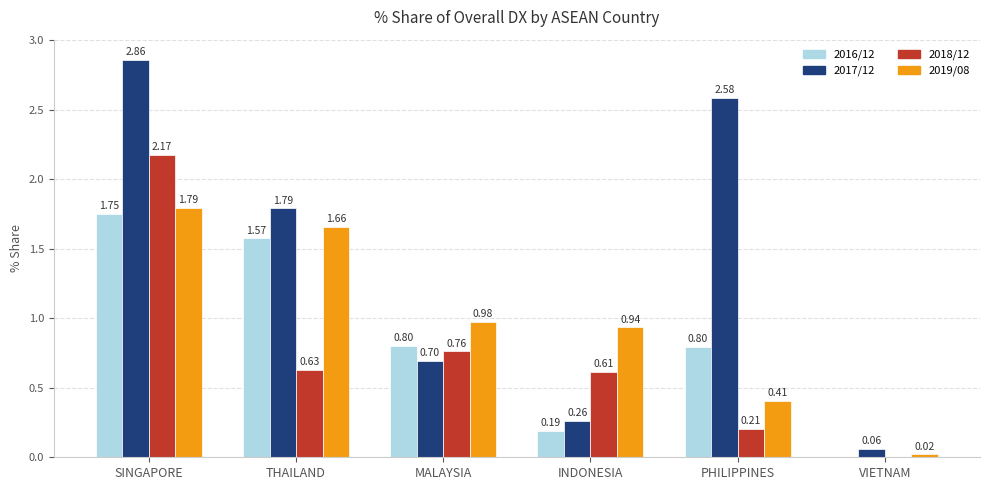

At which category is the sum across all series the highest?

SINGAPORE